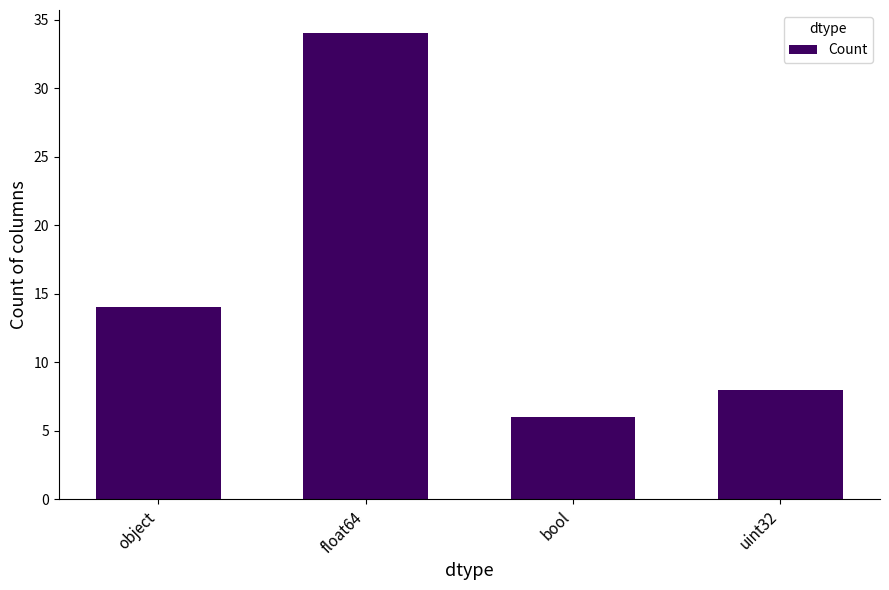

At which category does the chart reach its peak across all series?

float64